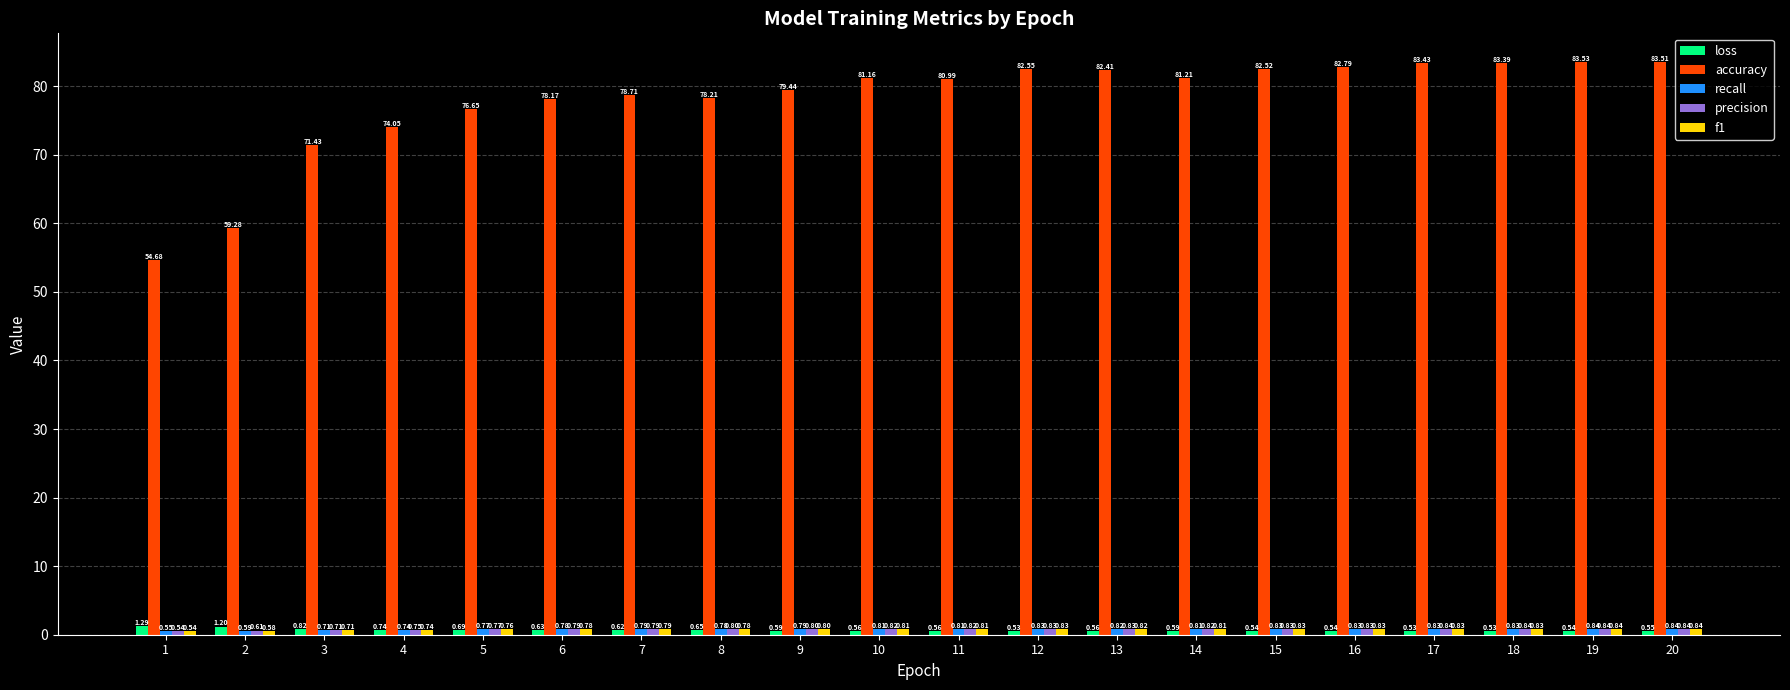

What is the total value across all series at 18?

86.4